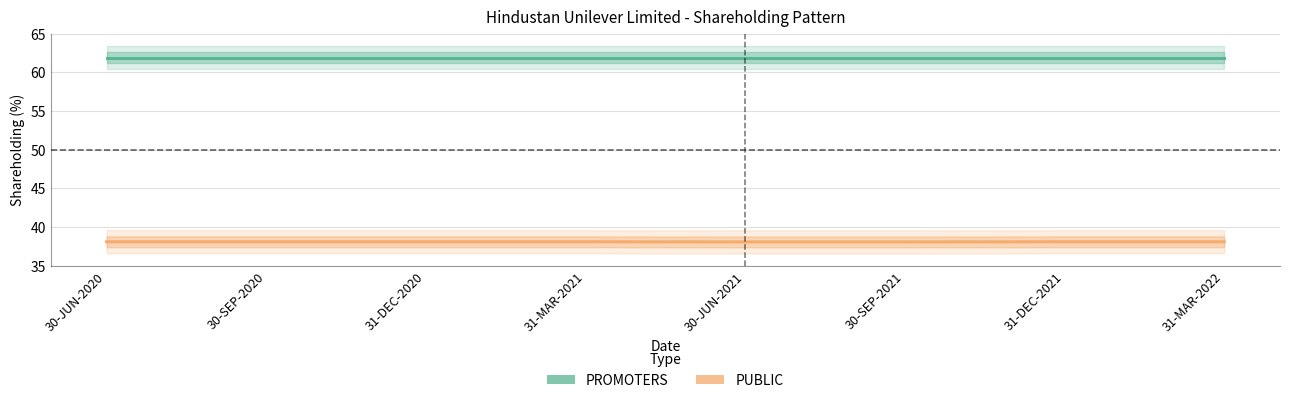

Reading right to left, what are all the values shown in this chart?

PROMOTERS: 61.9	61.9	61.9	61.9	61.9	61.9	61.9	61.9
PUBLIC: 38.1	38.1	38.1	38.1	38.1	38.1	38.1	38.1